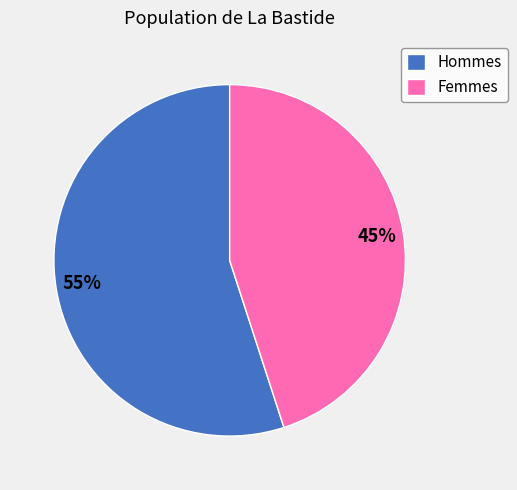

To the nearest percent, what is the average slice percentage?

50%